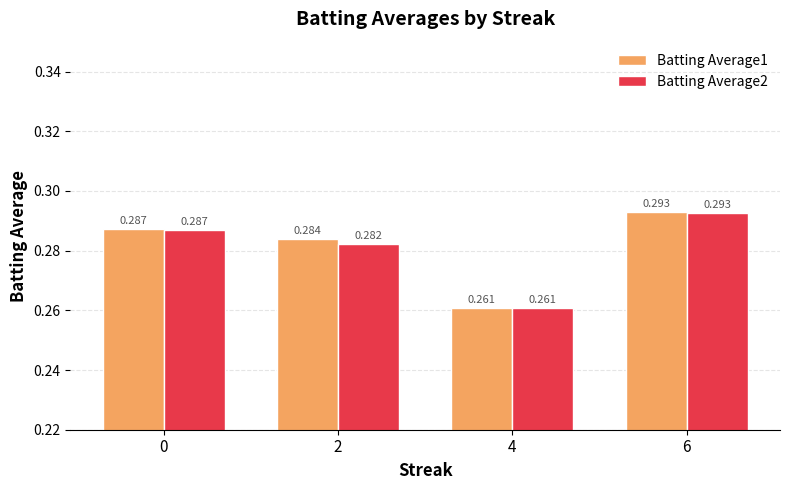

Is the value of Batting Average1 at 4 greater than the value of Batting Average2 at 6?

No